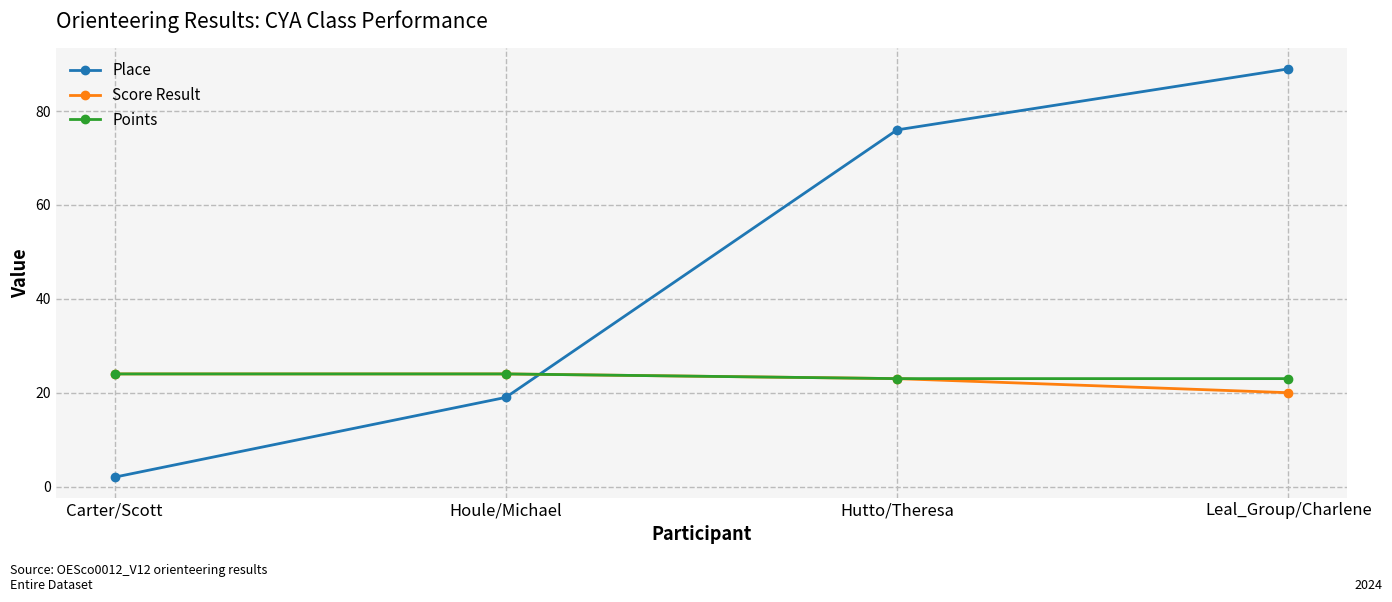

List the labels in order of Place value, largest first.

Leal_Group/Charlene, Hutto/Theresa, Houle/Michael, Carter/Scott